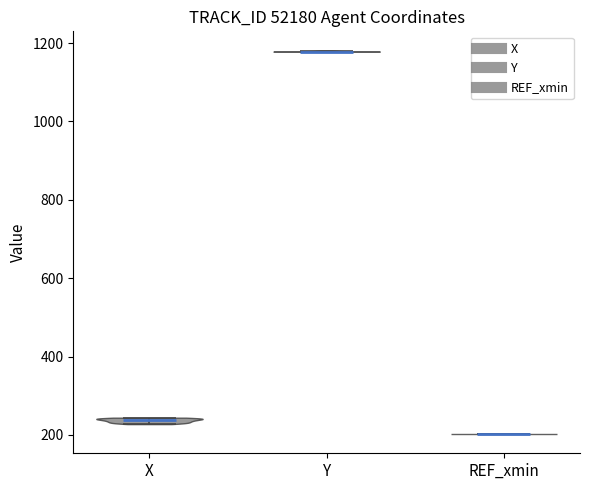

Which violin has the highest median line?

Y